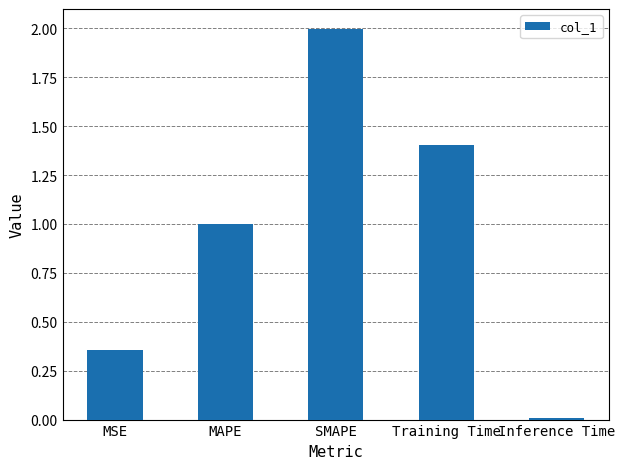

What is the value of the 4th bar from the left?

1.4